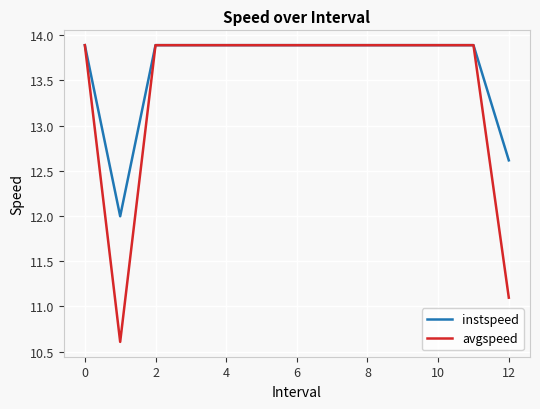

What is the maximum value for avgspeed?

13.9